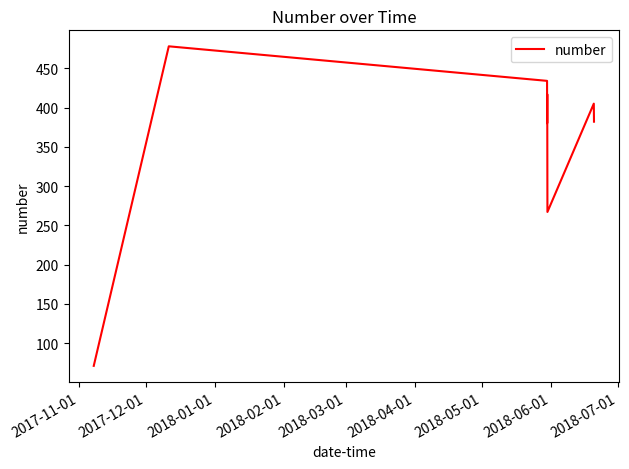

Reading left to right, extract all data points from this chart.

71	478	434	380	417	267	405	382